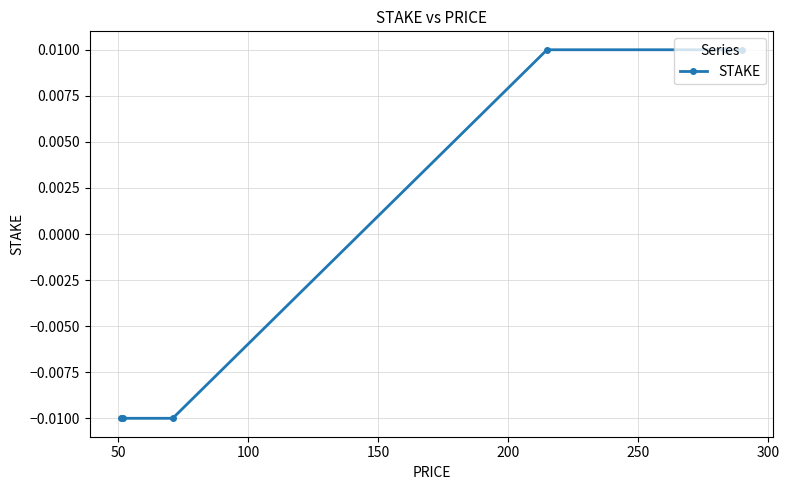

True or false: there are more than 2 points higher than both neighbors.

False